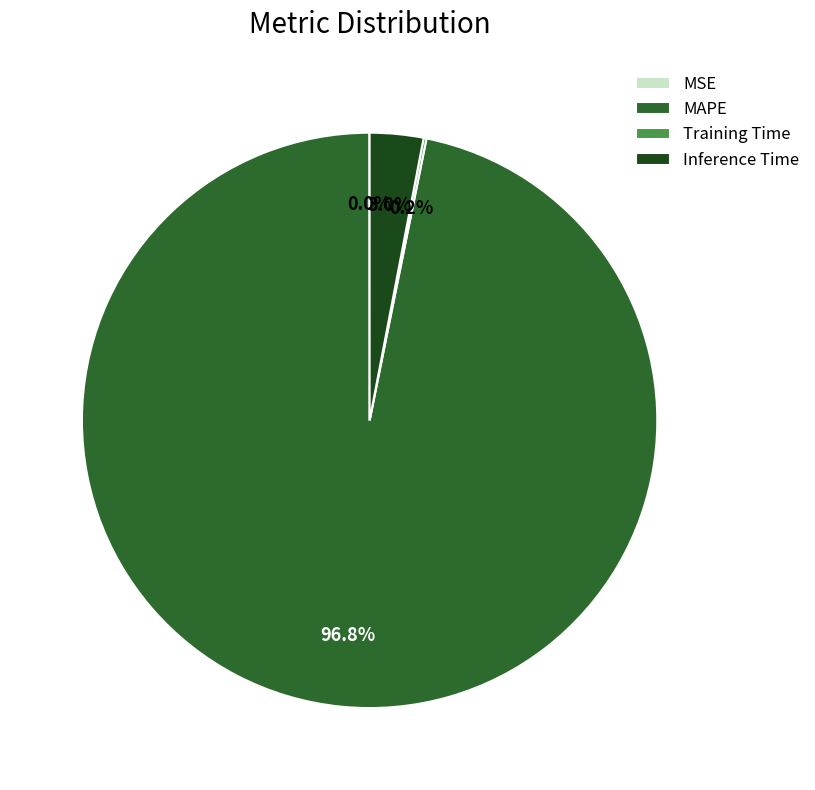

What portion of the pie excludes Inference Time?

97.0%